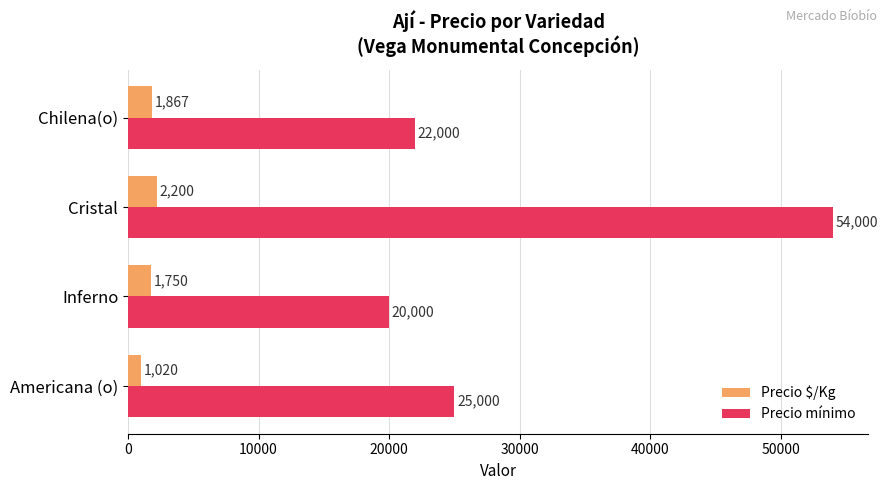

The Precio mínimo series shows 34248 at Americana (o). True or false?

False